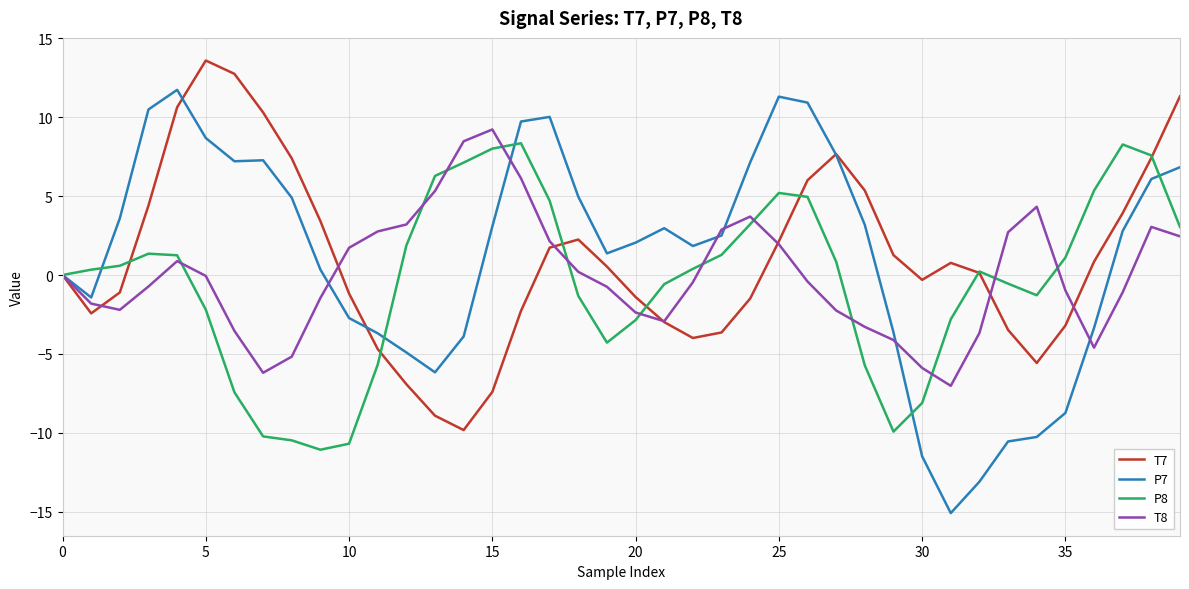

Does the chart have visible grid lines?

Yes